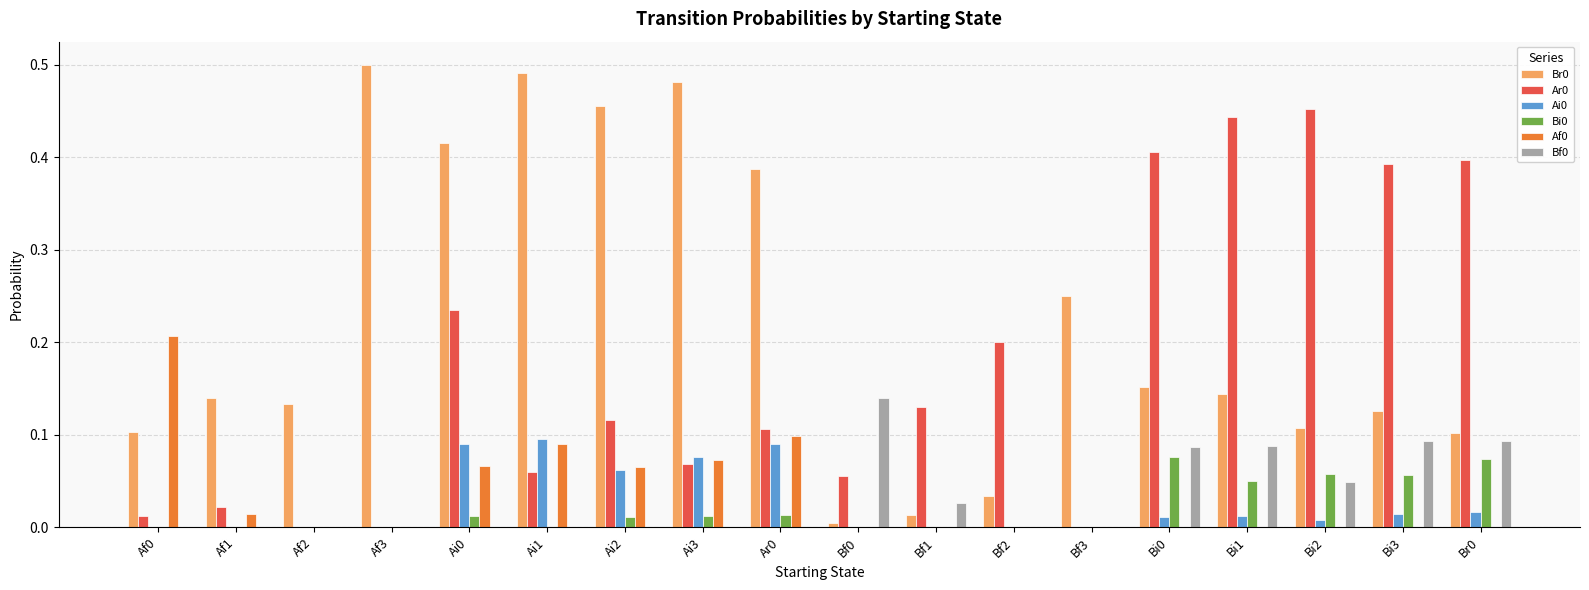

What is the sum of the Ar0 values at Bf2 and Ai2?

0.3